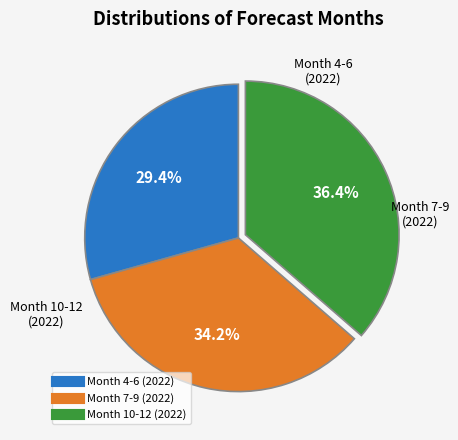

Is there any slice that represents more than half of the pie?

No